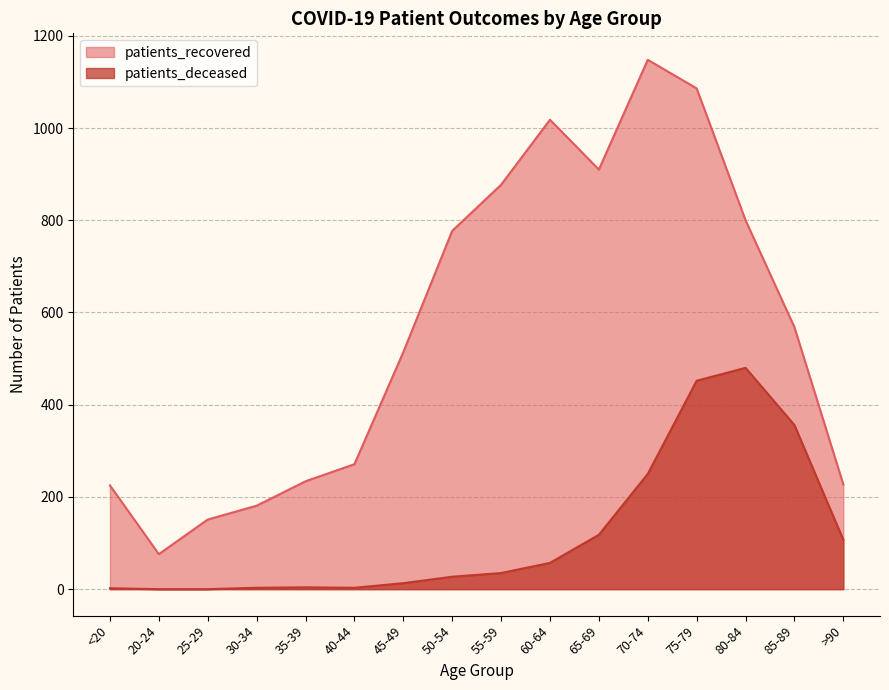

True or false: patients_recovered and patients_deceased cross at least once.

False